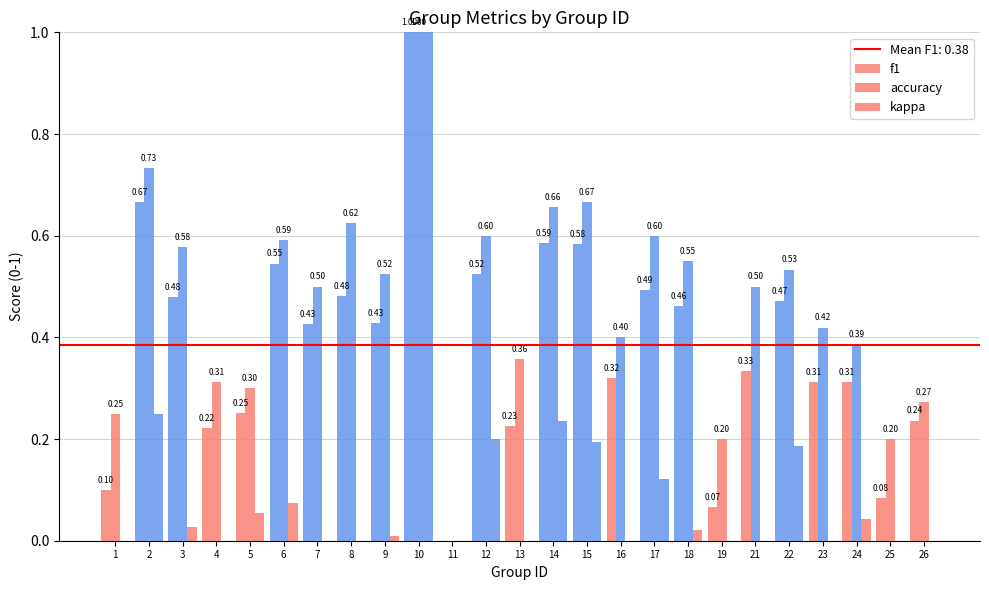

What is the spread (max minus min) of values at 24?

0.3